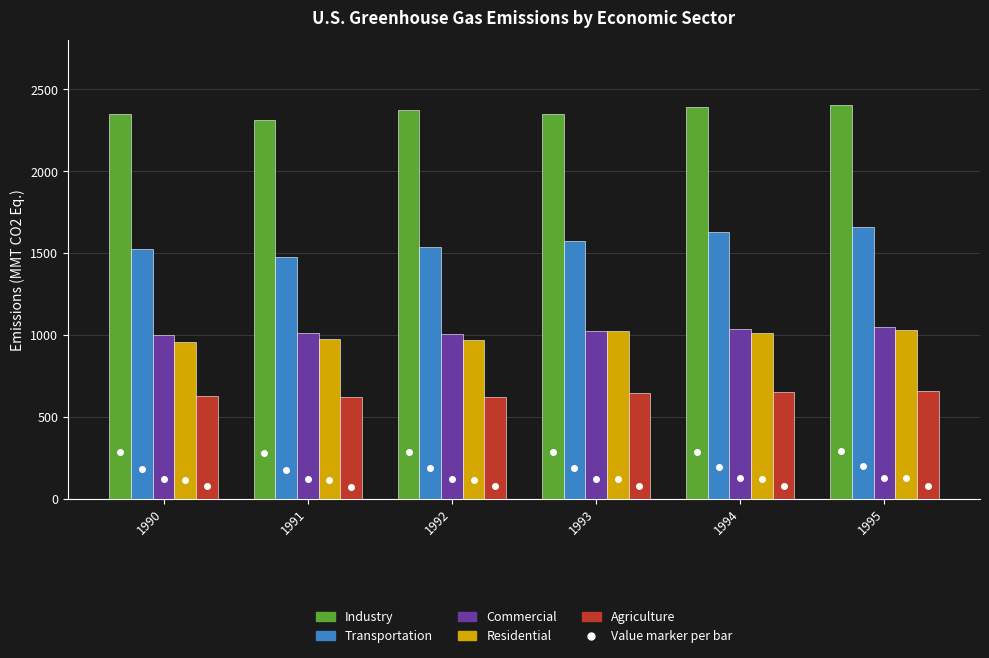

What is the difference between the maximum and minimum values in the Residential series?

70.3